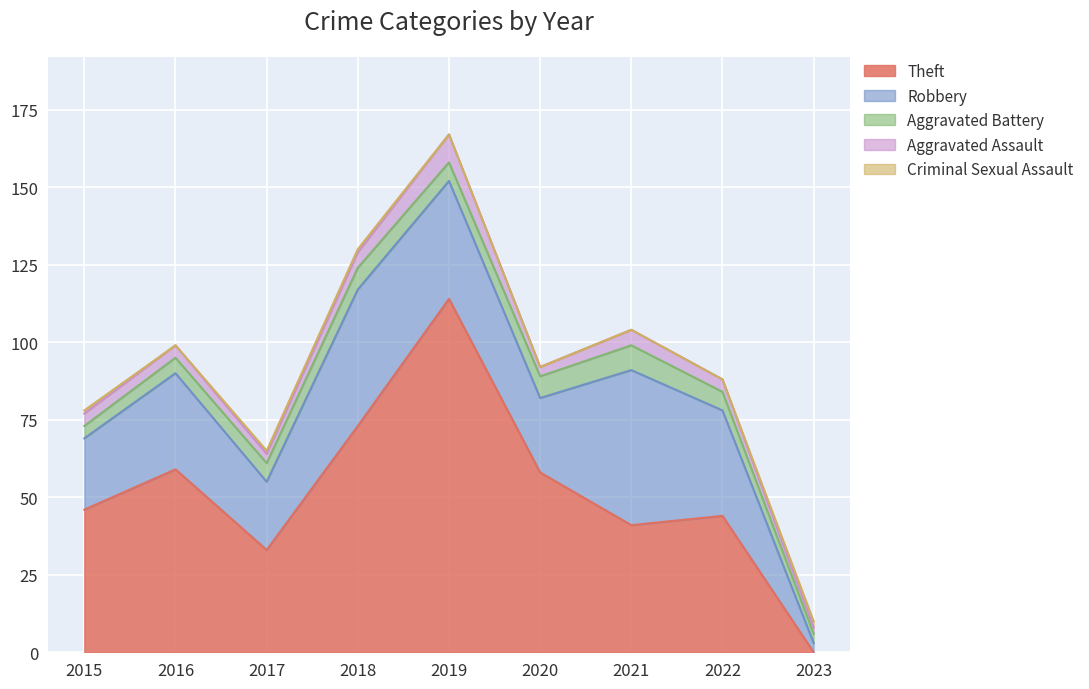

Between 2015 and 2022, which series saw the biggest shift?

Robbery